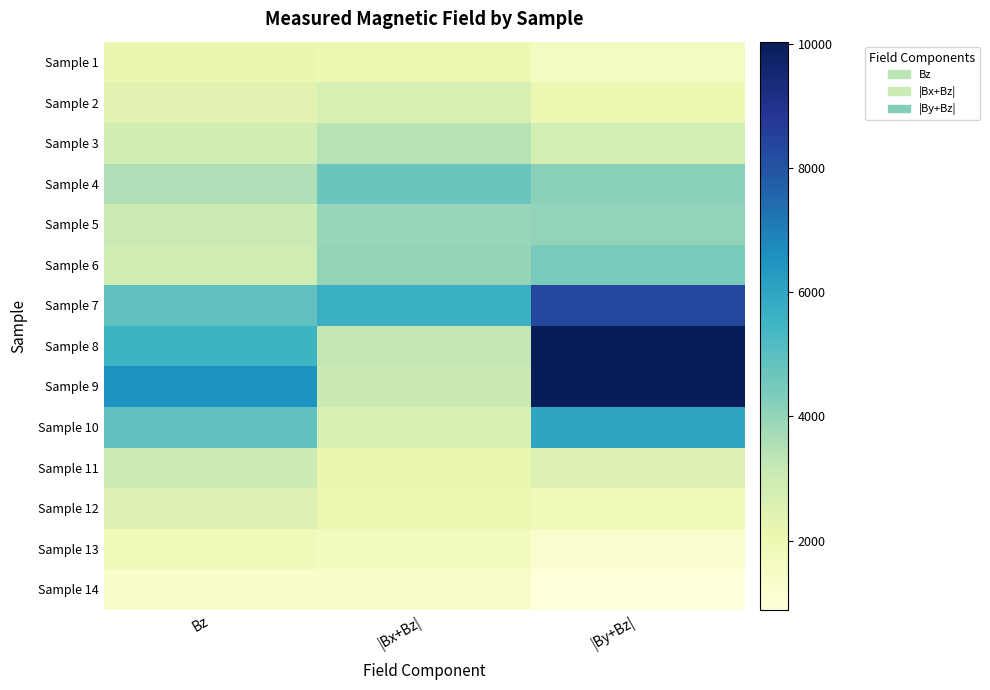

Reading left to right, list all the values displayed in this chart.

Sample 1: Bz=2093.9	|Bx+Bz|=2029.0	|By+Bz|=1535.7
Sample 2: Bz=2386.5	|Bx+Bz|=2708.2	|By+Bz|=2041.1
Sample 3: Bz=2854.8	|Bx+Bz|=3396.7	|By+Bz|=2787.9
Sample 4: Bz=3551.8	|Bx+Bz|=4685.7	|By+Bz|=4131.0
Sample 5: Bz=3014.0	|Bx+Bz|=3928.5	|By+Bz|=4003.8
Sample 6: Bz=2947.0	|Bx+Bz|=3970.9	|By+Bz|=4441.5
Sample 7: Bz=4868.0	|Bx+Bz|=5626.2	|By+Bz|=8350.0
Sample 8: Bz=5558.6	|Bx+Bz|=3240.1	|By+Bz|=10014.1
Sample 9: Bz=6558.1	|Bx+Bz|=3097.0	|By+Bz|=10031.3
Sample 10: Bz=4882.8	|Bx+Bz|=2703.6	|By+Bz|=5966.9
Sample 11: Bz=3033.4	|Bx+Bz|=2136.4	|By+Bz|=2502.5
Sample 12: Bz=2525.4	|Bx+Bz|=2040.6	|By+Bz|=1842.6
Sample 13: Bz=1821.9	|Bx+Bz|=1705.0	|By+Bz|=1278.2
Sample 14: Bz=1347.1	|Bx+Bz|=1286.4	|By+Bz|=892.0